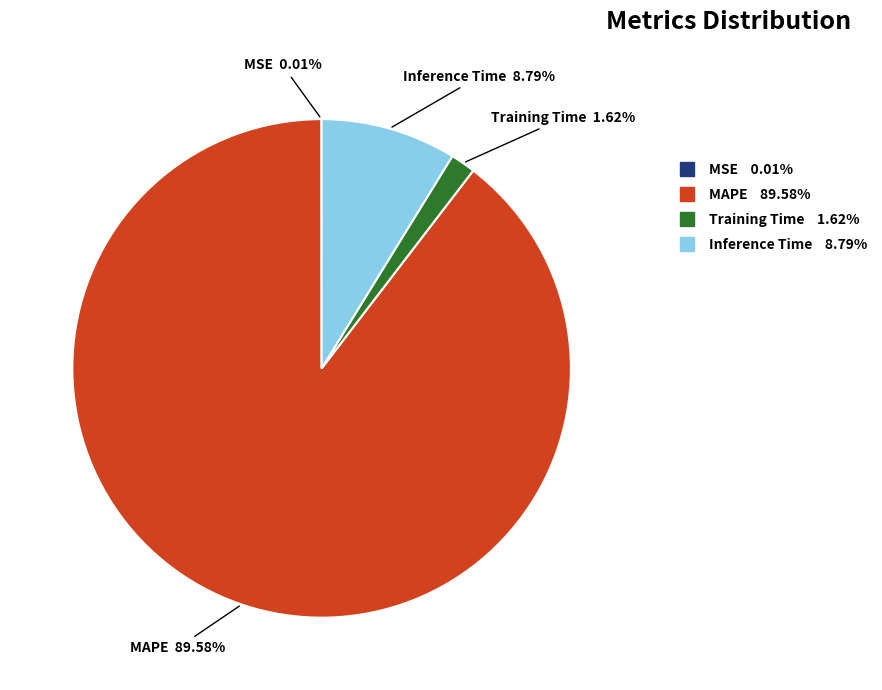

Is it true that Inference Time is 9% of the pie?

True